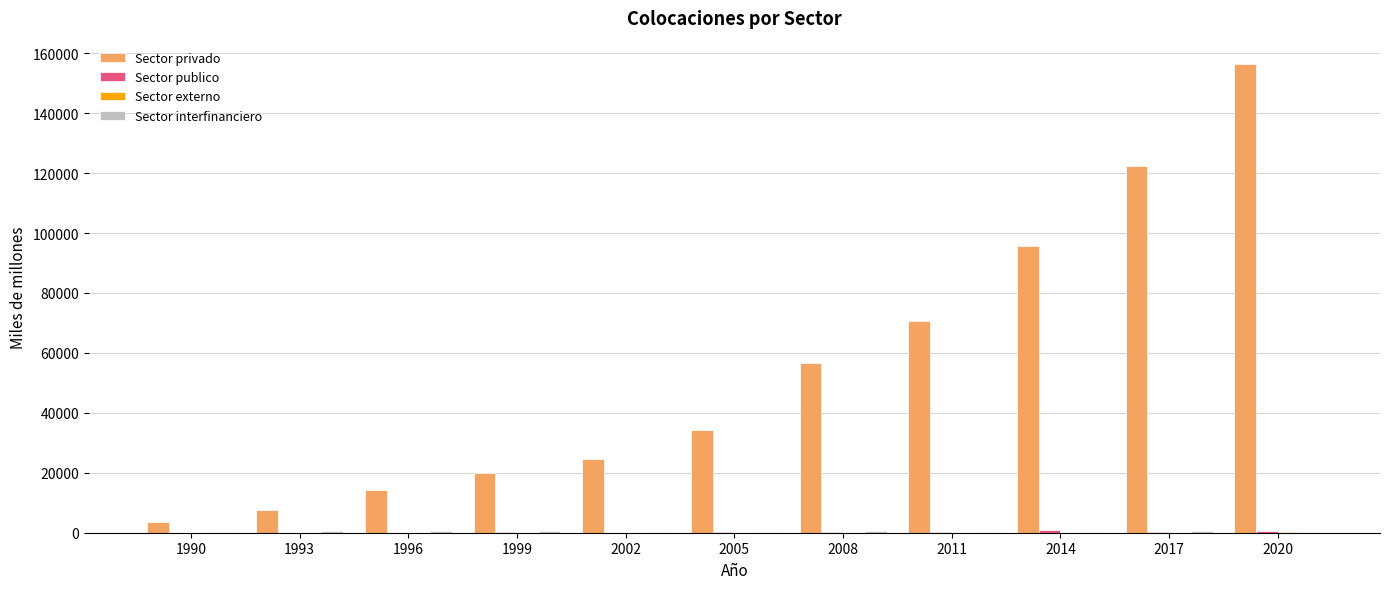

The value of Sector privado at 2002 is 36486. True or false?

False